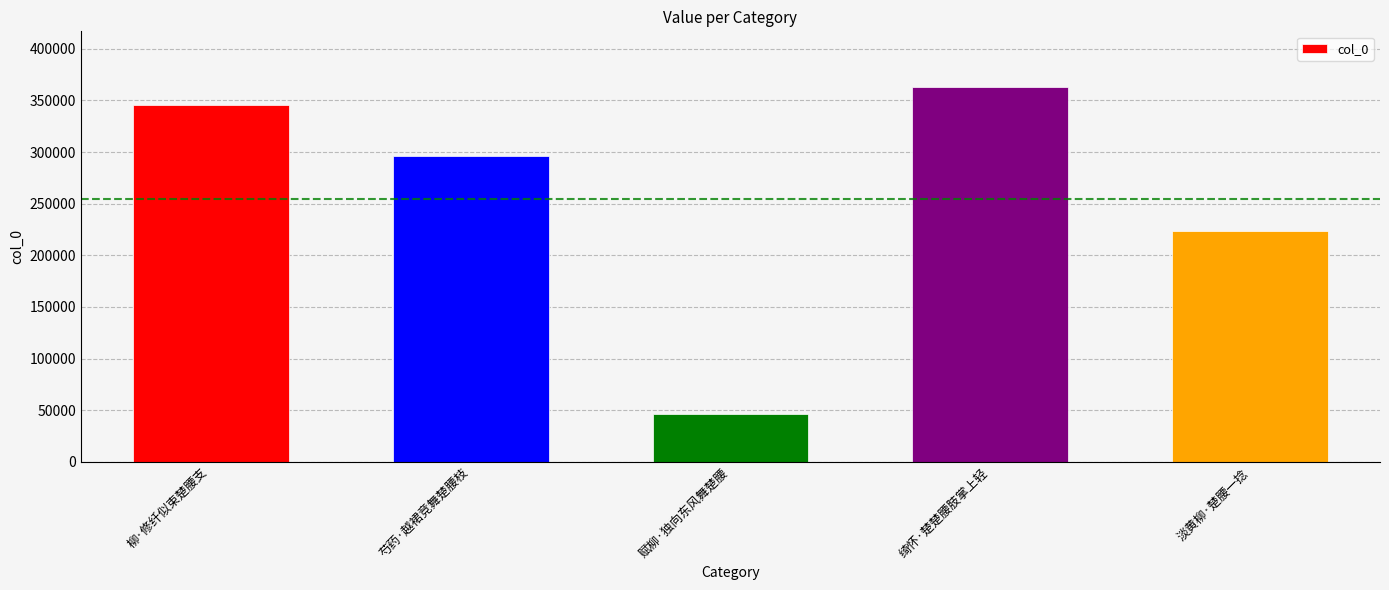

What is the value of the 3rd bar from the left?

46228